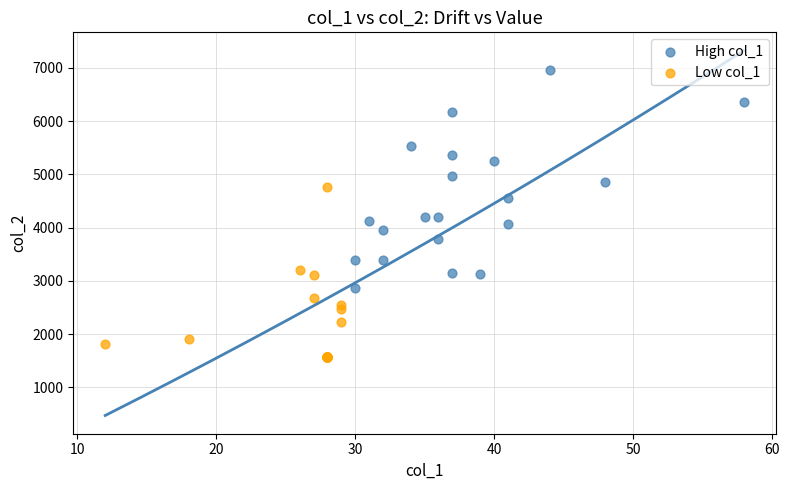

Which series contains the highest Y value?

High col_1